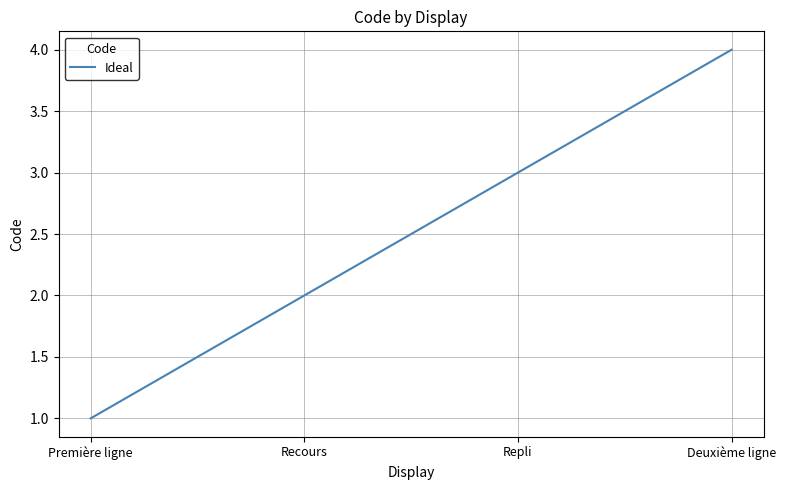

What is the sum of the values at Première ligne and Recours?

3